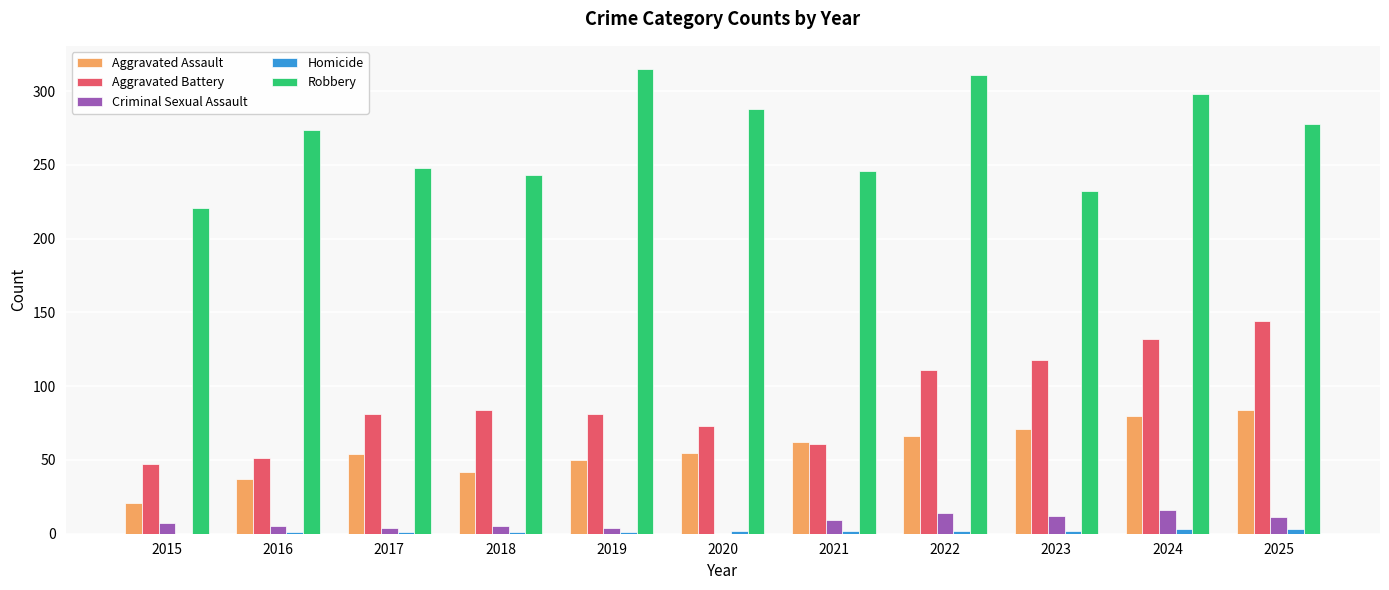

What is the maximum value for Criminal Sexual Assault?

16